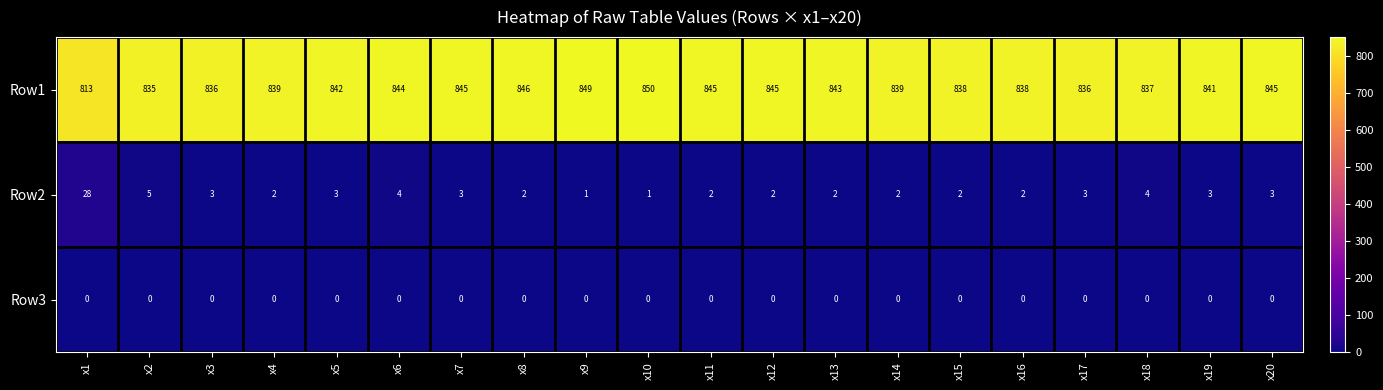

Which series has the widest spread of values?

Row1